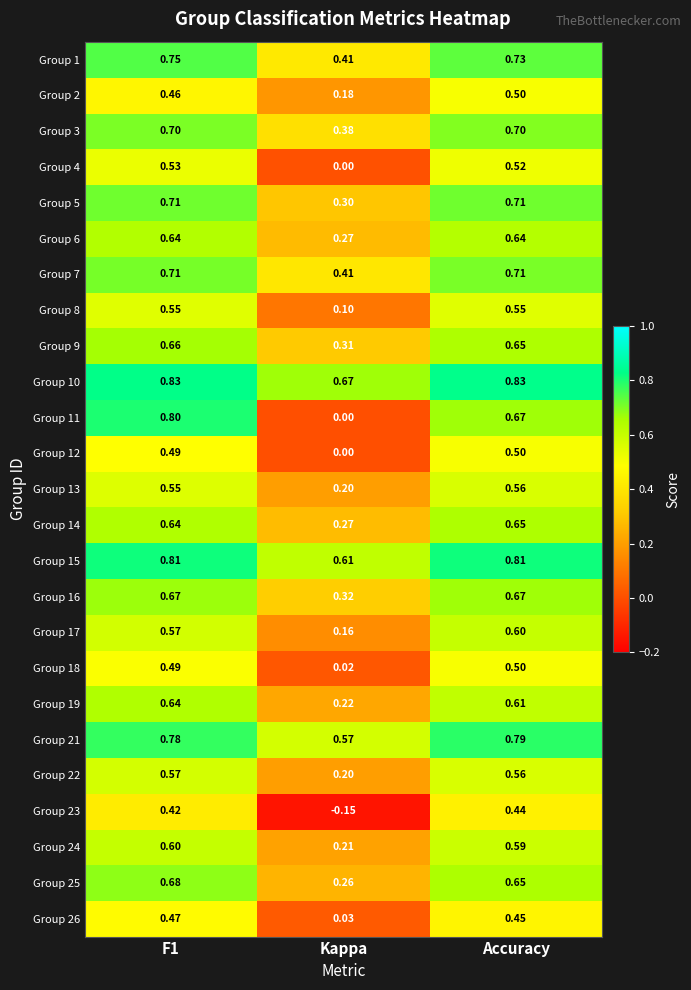

Is the value of Group 8 at F1 greater than the value of Group 26 at Kappa?

Yes